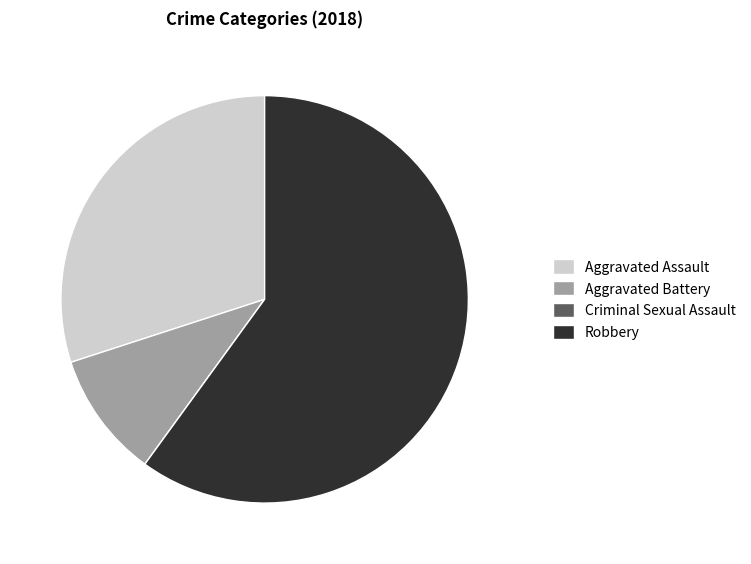

True or false: Aggravated Assault accounts for 24% of the total.

False